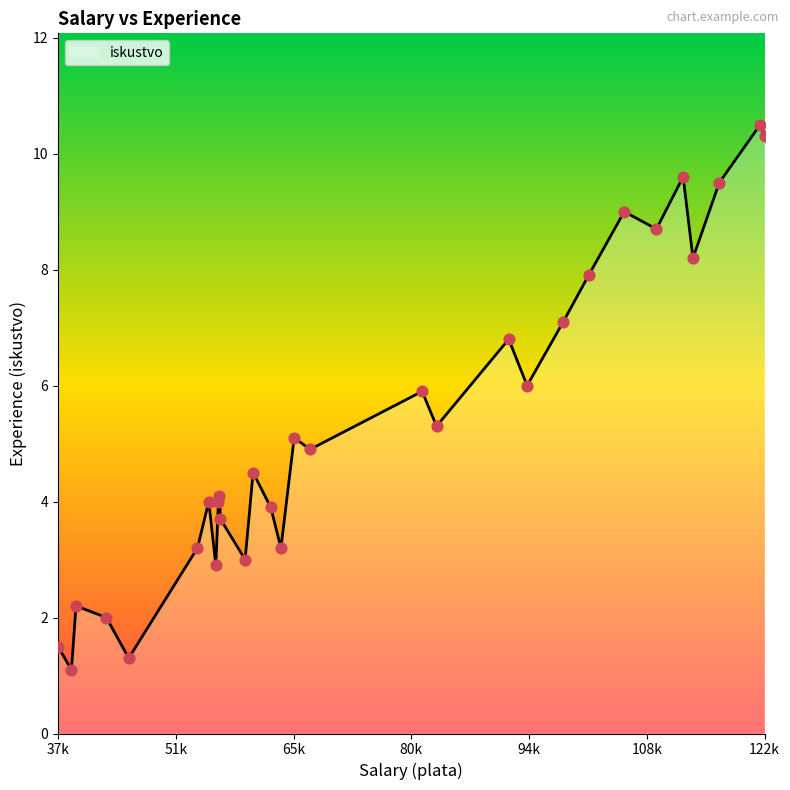

What is the greatest value displayed?

10.5